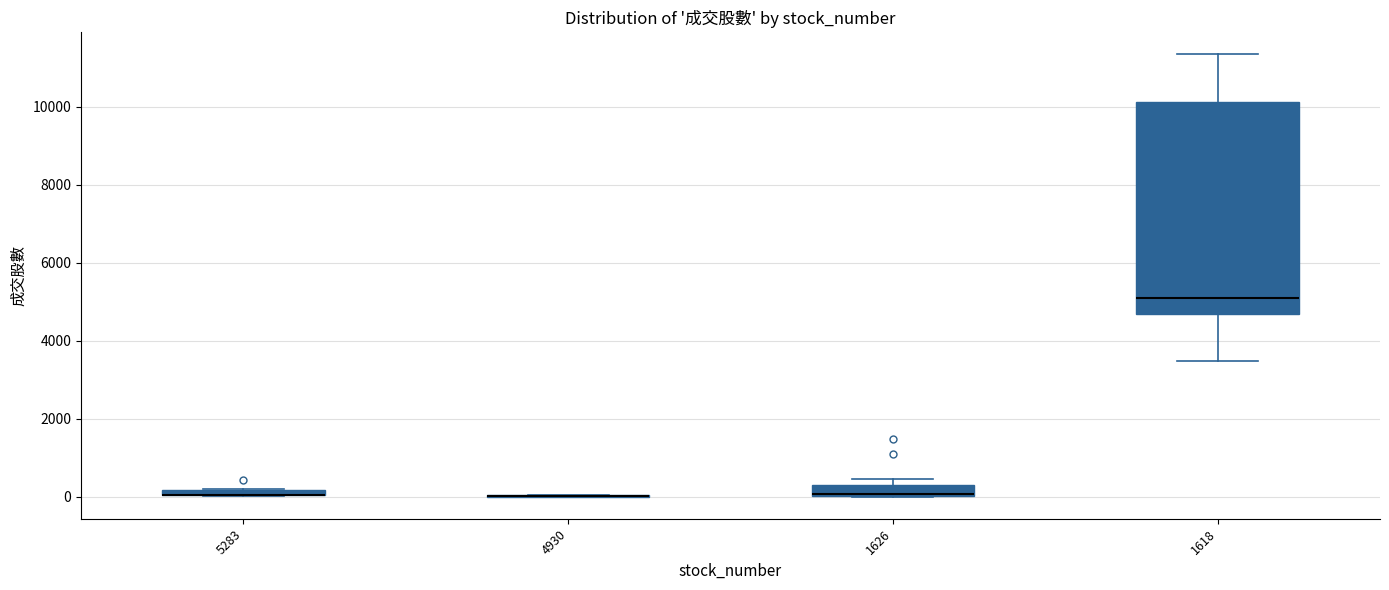

Where is the lower edge of the box at x = 5283 on the y-axis? The values are not printed on the chart, so give them approximately, as read against the axis.

0